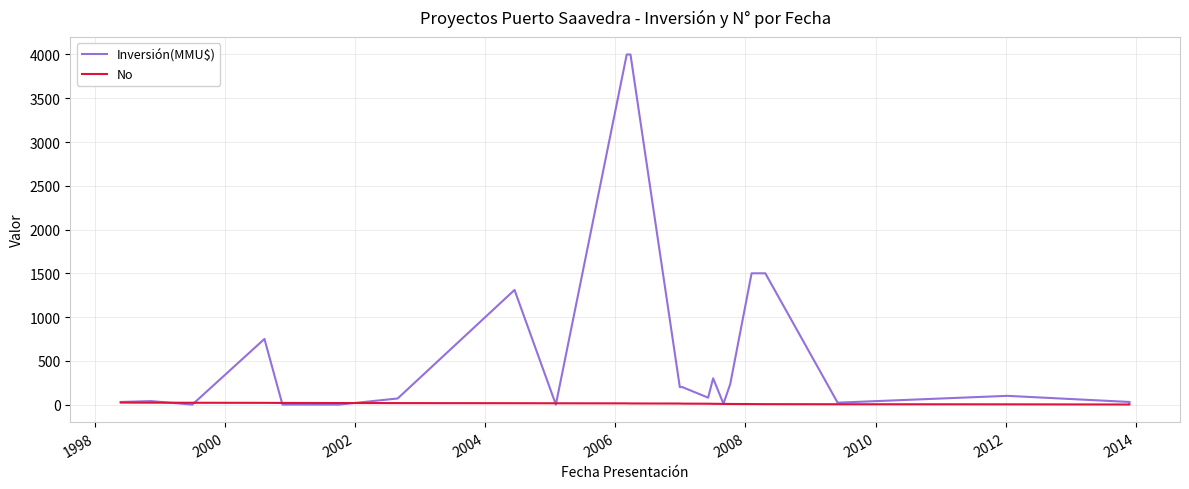

Rank the series by their maximum value, from highest to lowest.

Inversión(MMU$), No